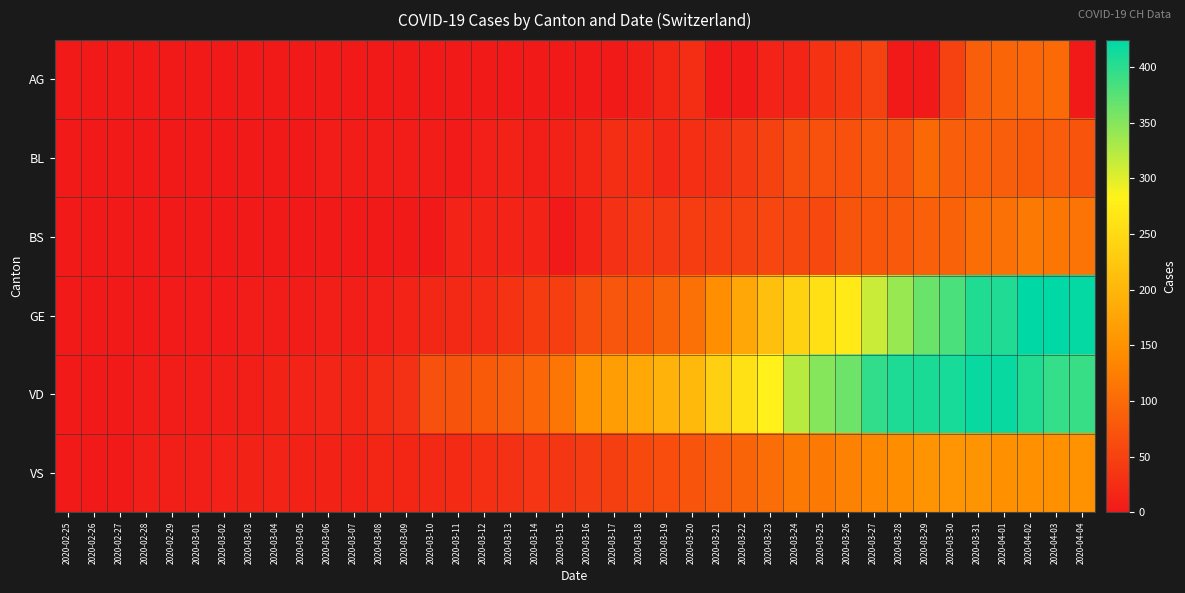

Count the number of categories in the chart.

40